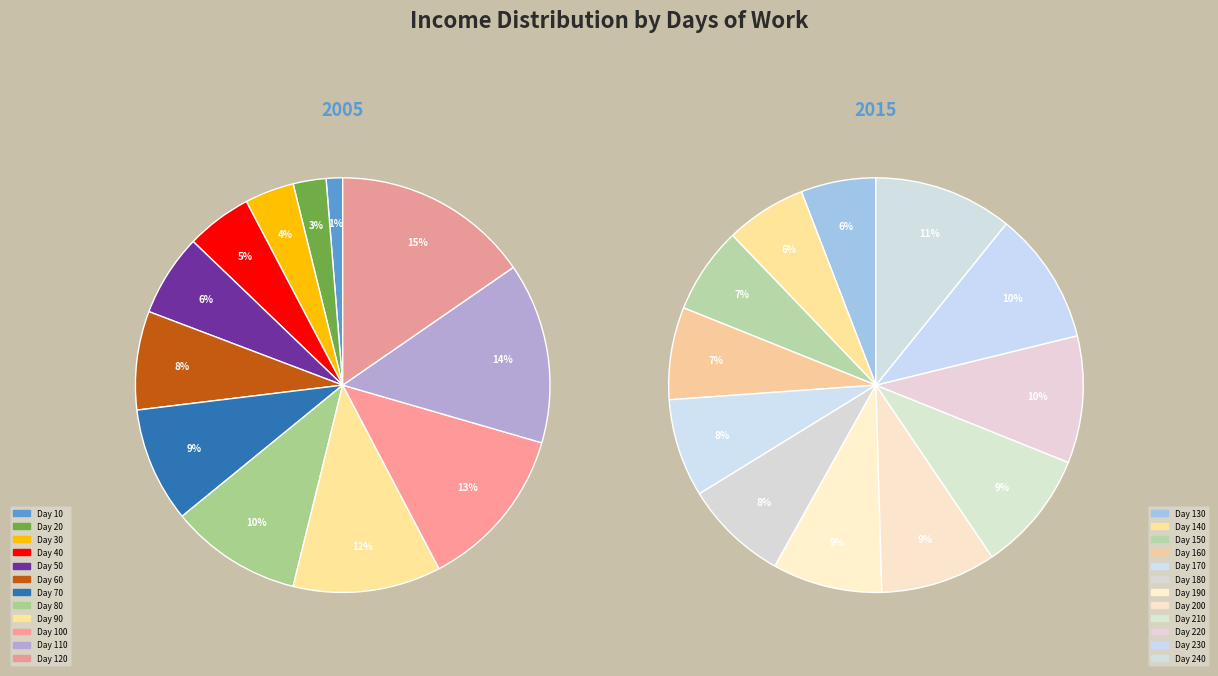

How many segments does this pie chart have?

24